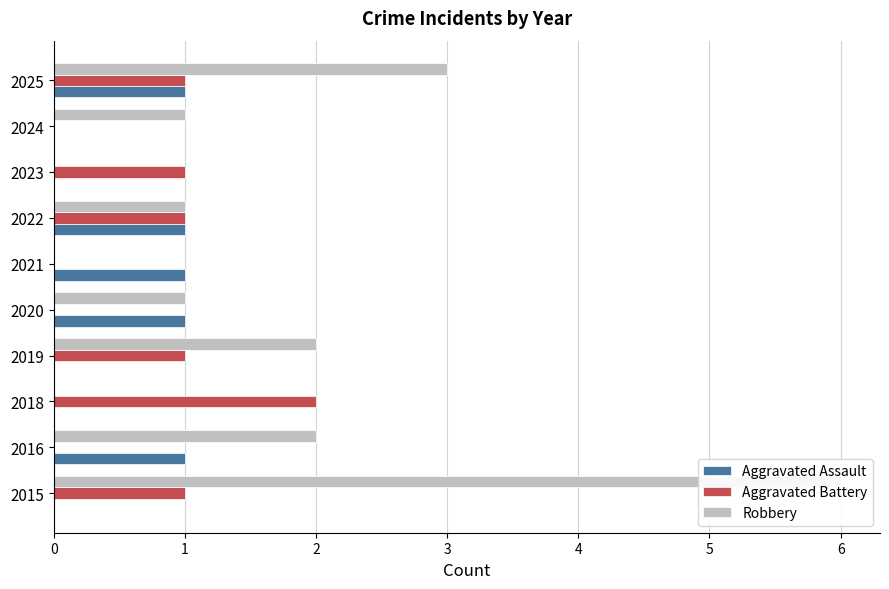

How many bars are there in total?

30